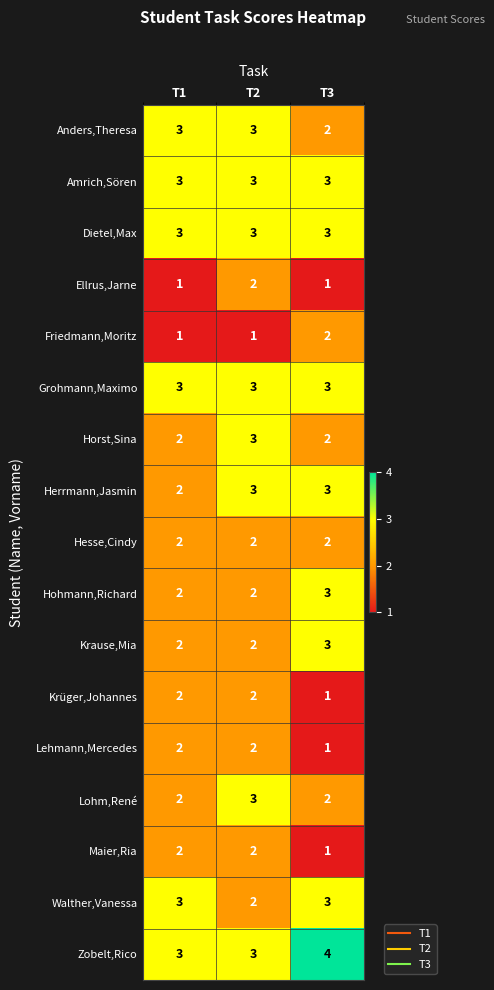

At which category is the sum across all series the highest?

T2